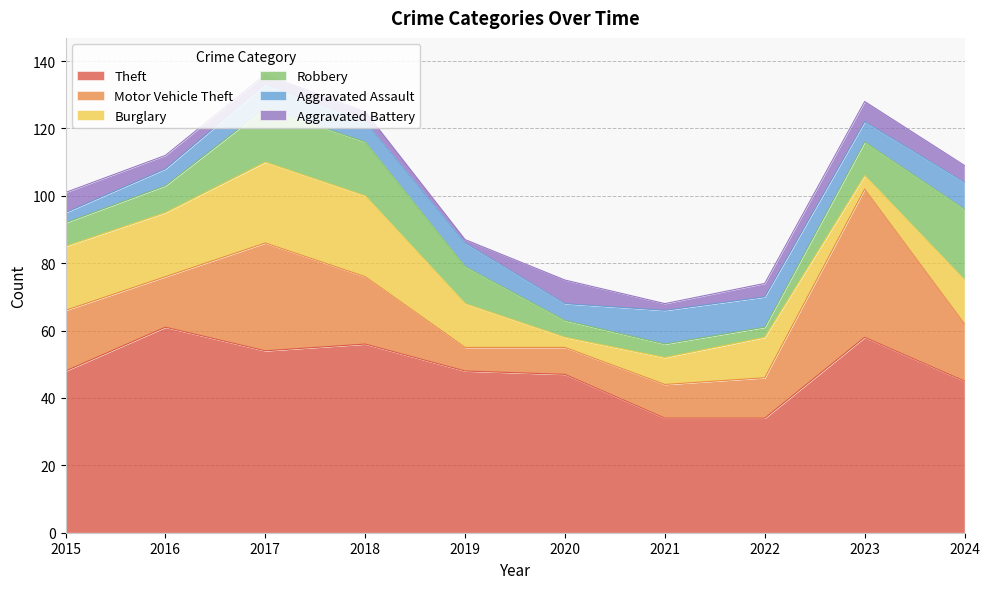

True or false: Motor Vehicle Theft and Theft cross at least once.

False